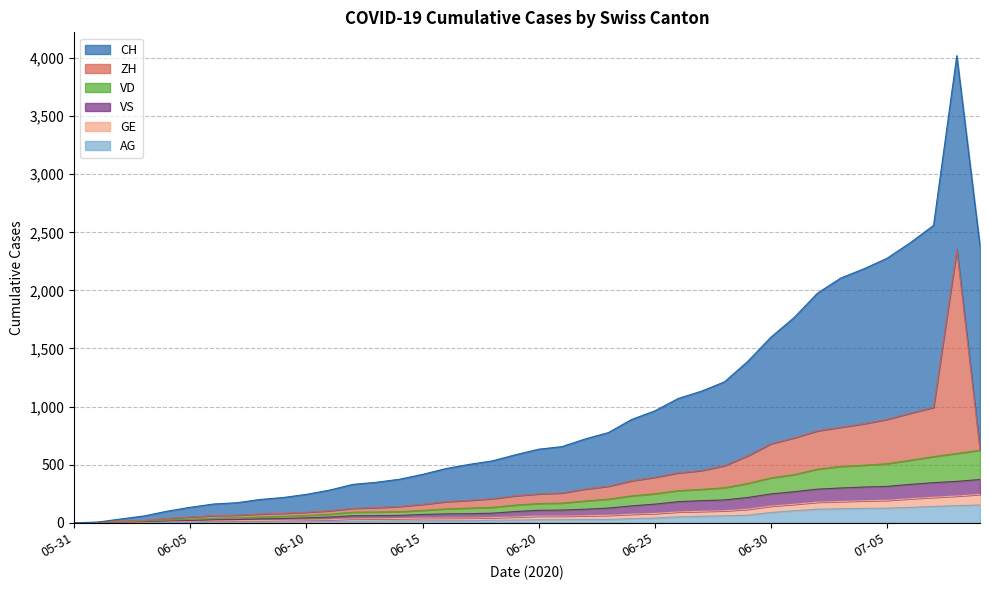

Does the chart display data point markers on the line(s)?

No